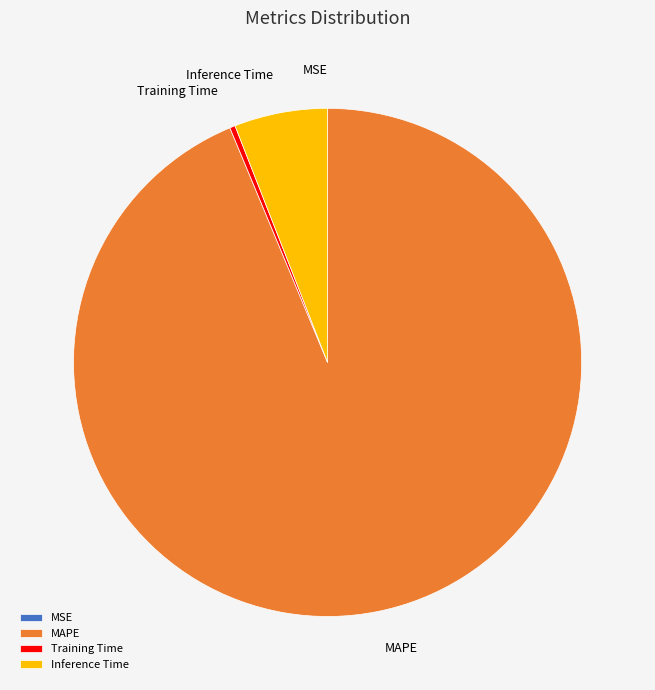

Is the sum of MAPE and Inference Time greater than half?

Yes